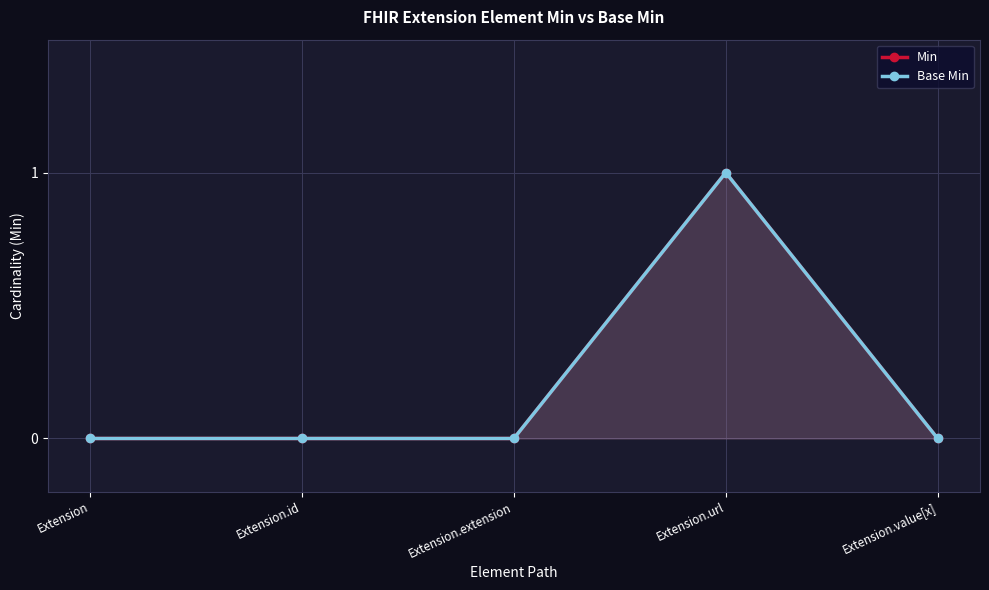

The Min series shows -1 at Extension.id. True or false?

False